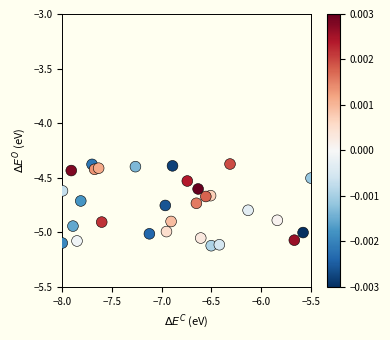

What is the range of Y values (max minus min)?

0.7